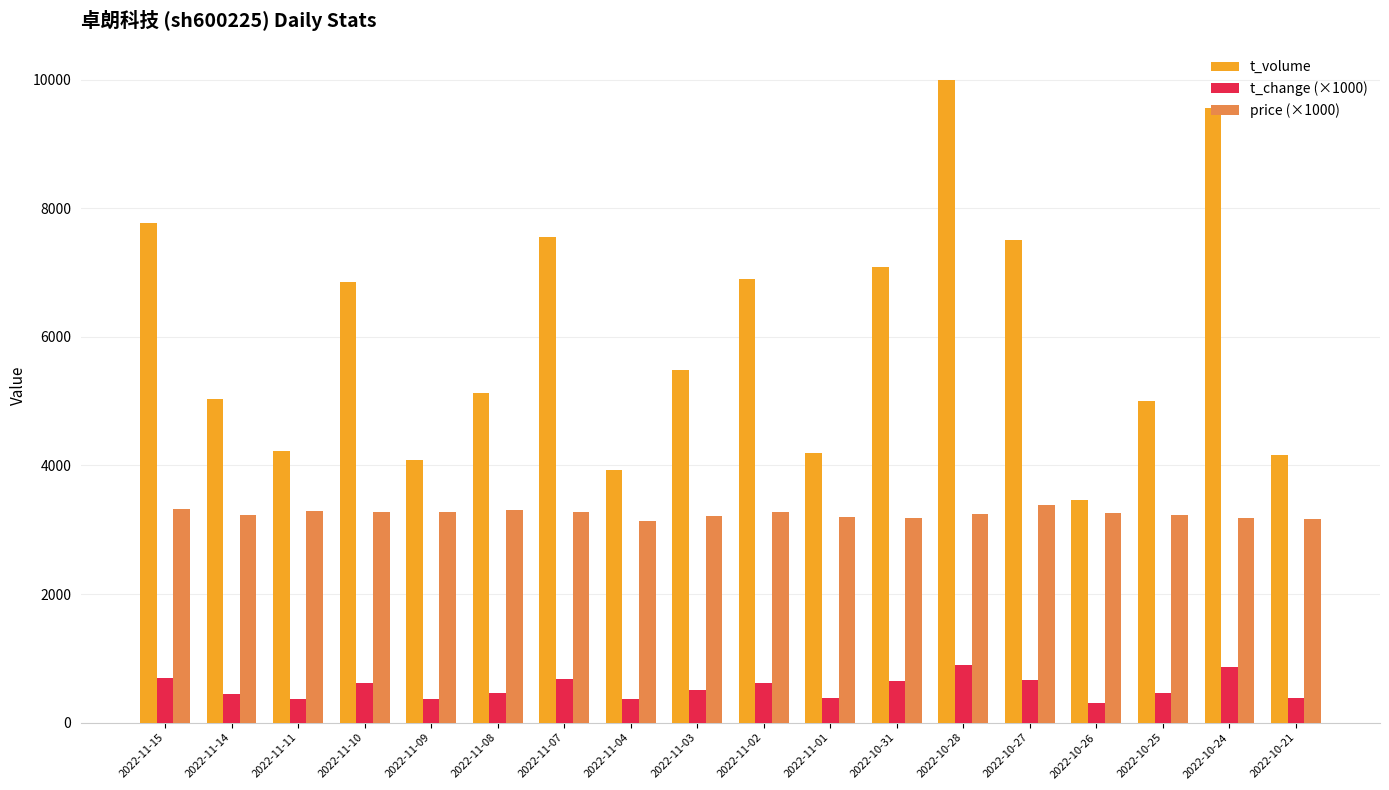

How many values in the t_volume series are below 5491?

9